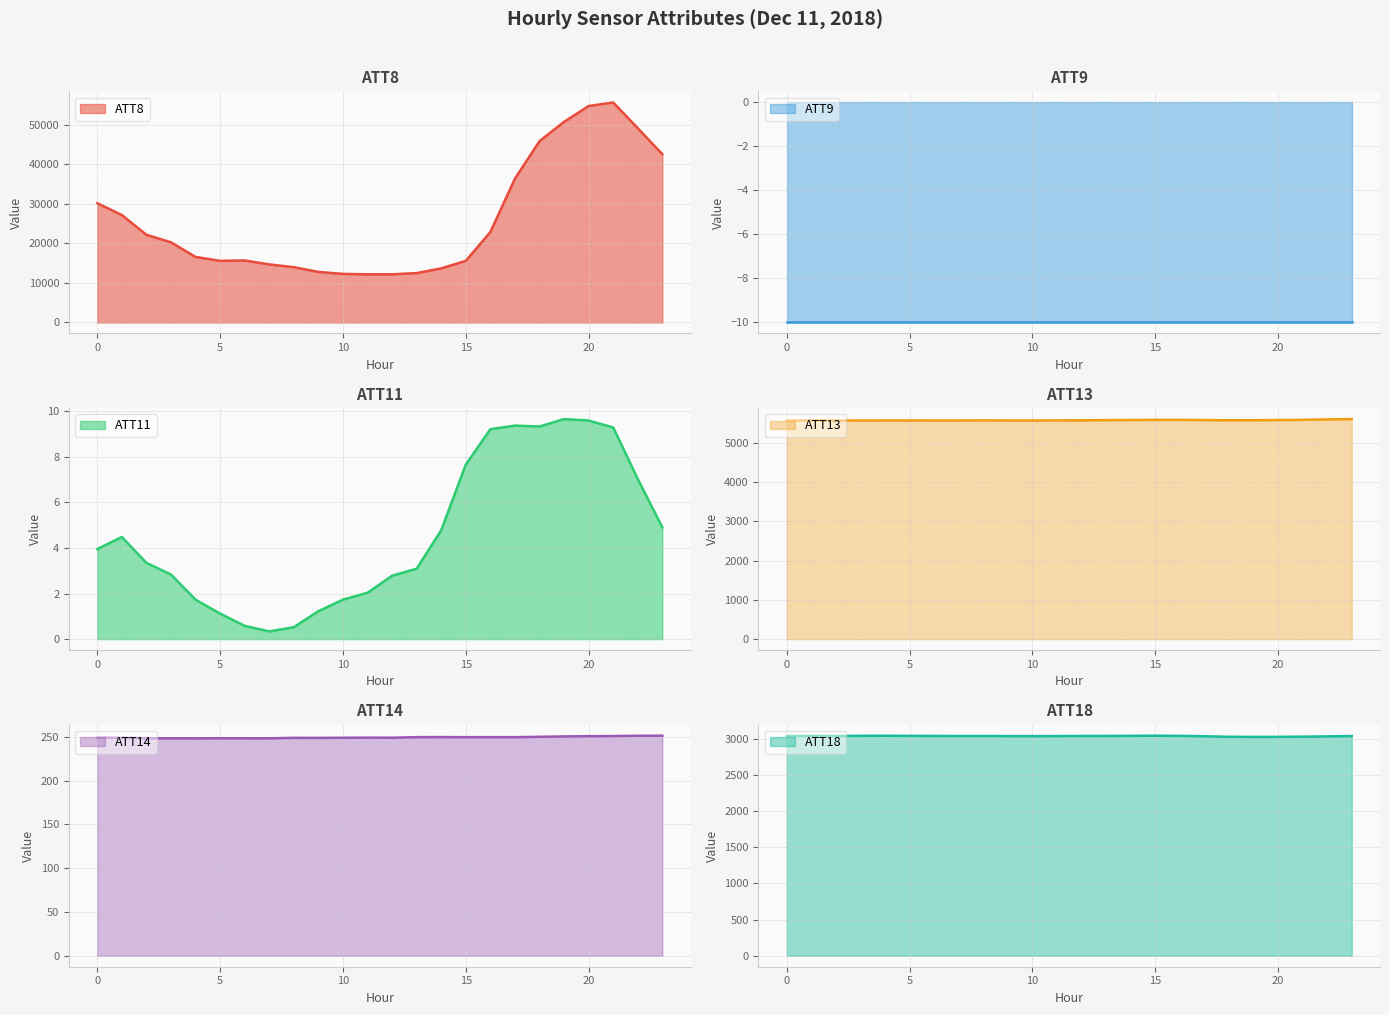

What is the sum of the ATT14 values at 2 and 4?

496.8